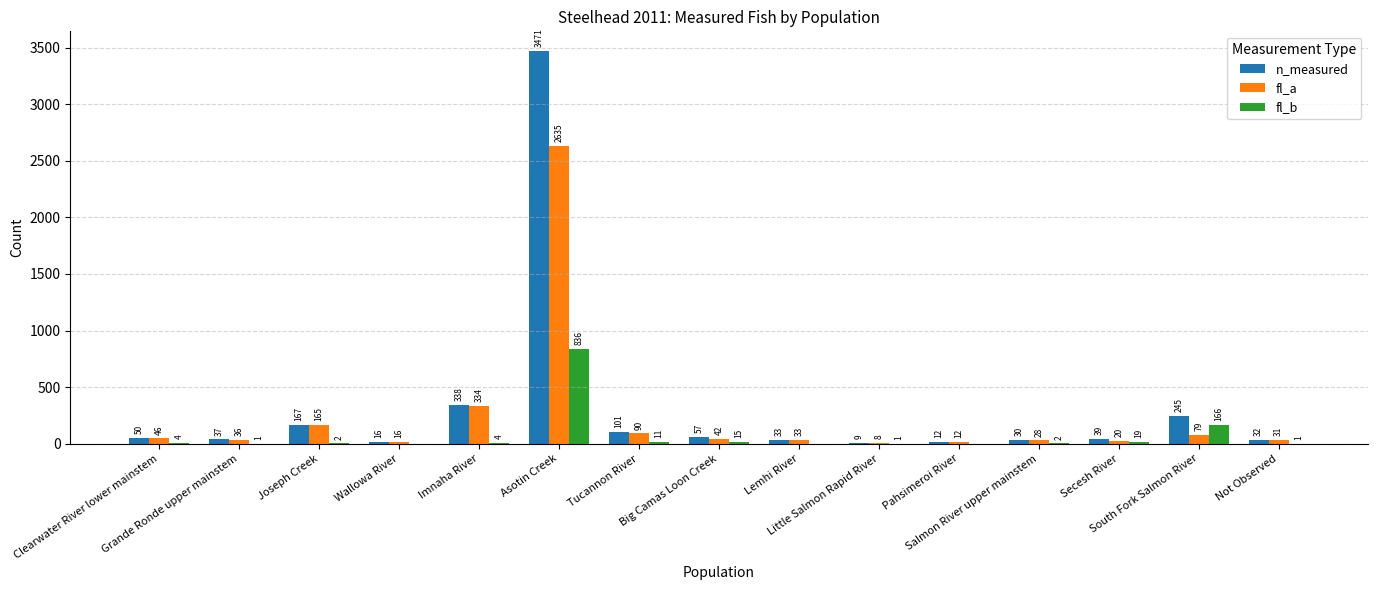

What is the sum of all fl_a values?

3575